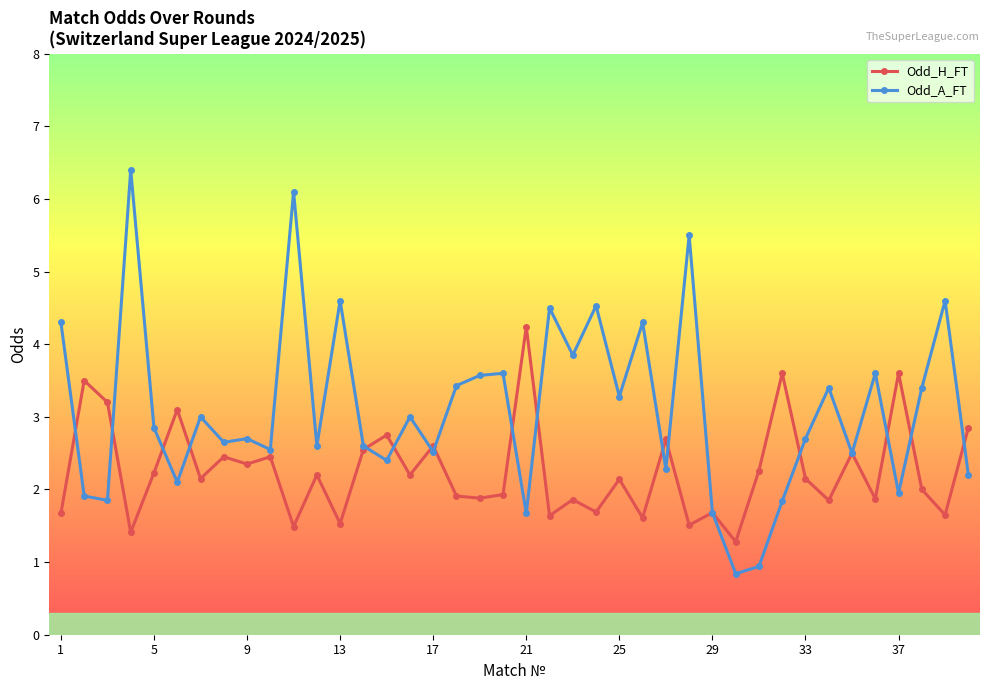

What is the maximum value shown in the chart?

6.4